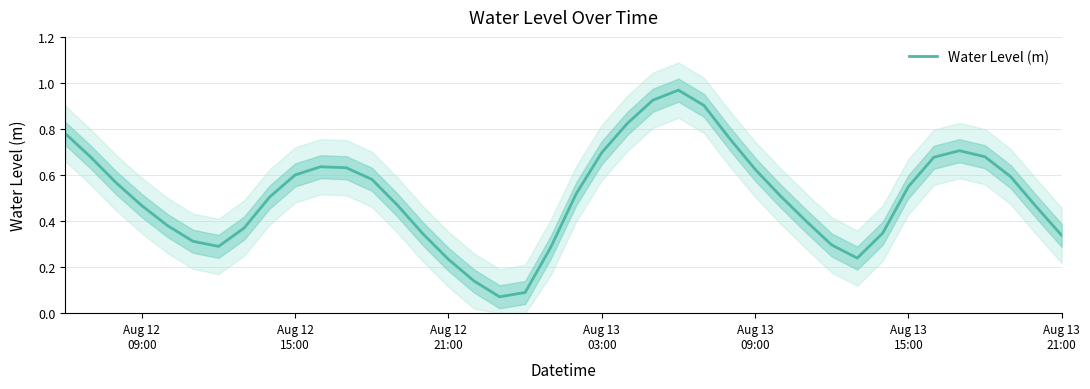

What is the minimum value shown in the chart?

0.1